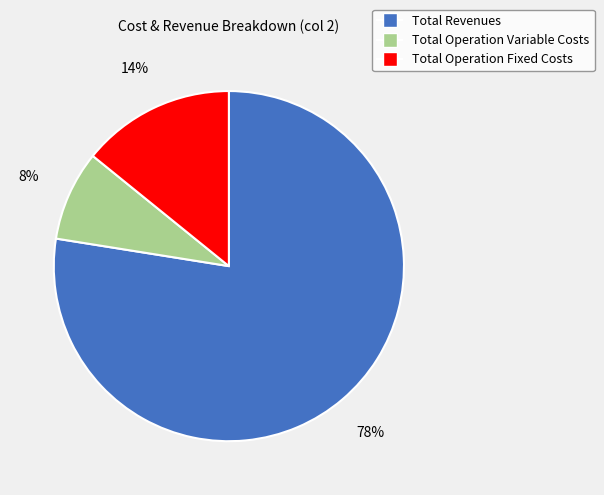

To the nearest percent, what is the average slice percentage?

33%